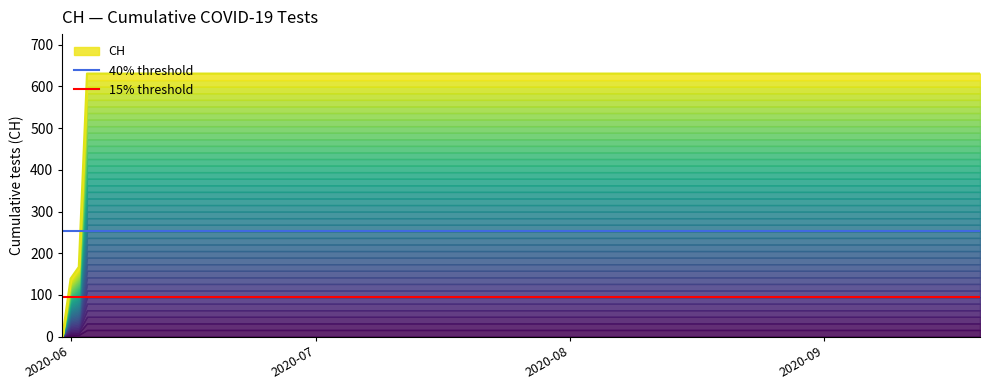

What is the value of the 15% threshold point at the 1st from the left?

94.6